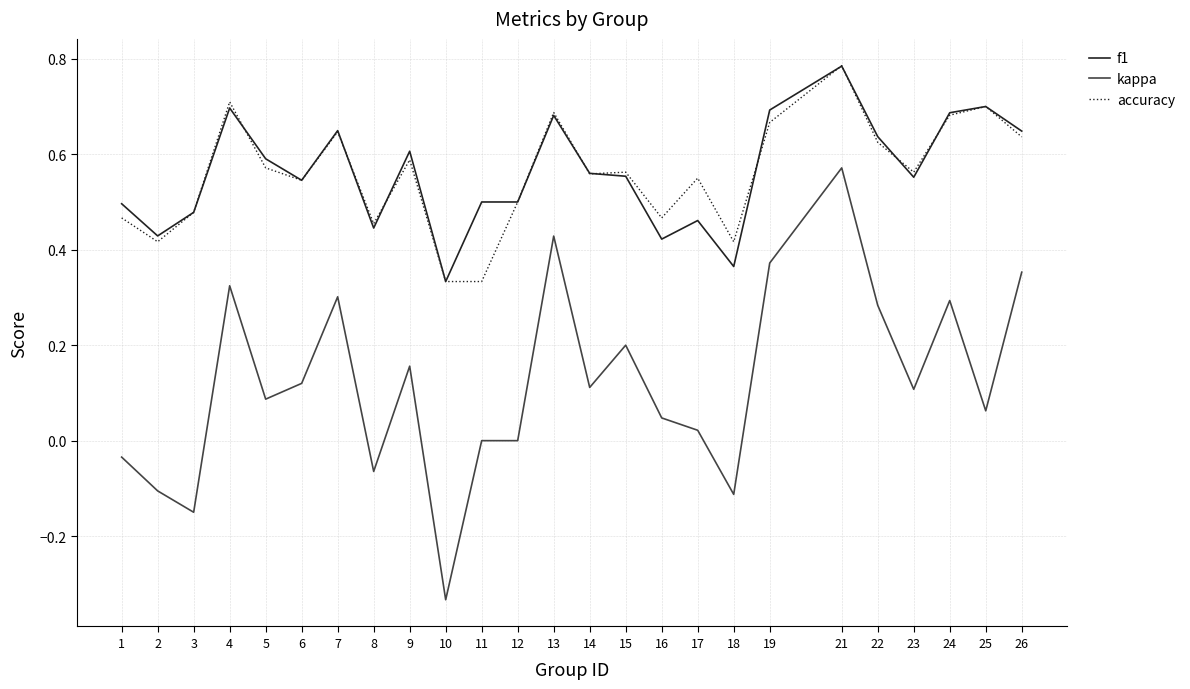

True or false: accuracy and kappa intersect in this chart.

False